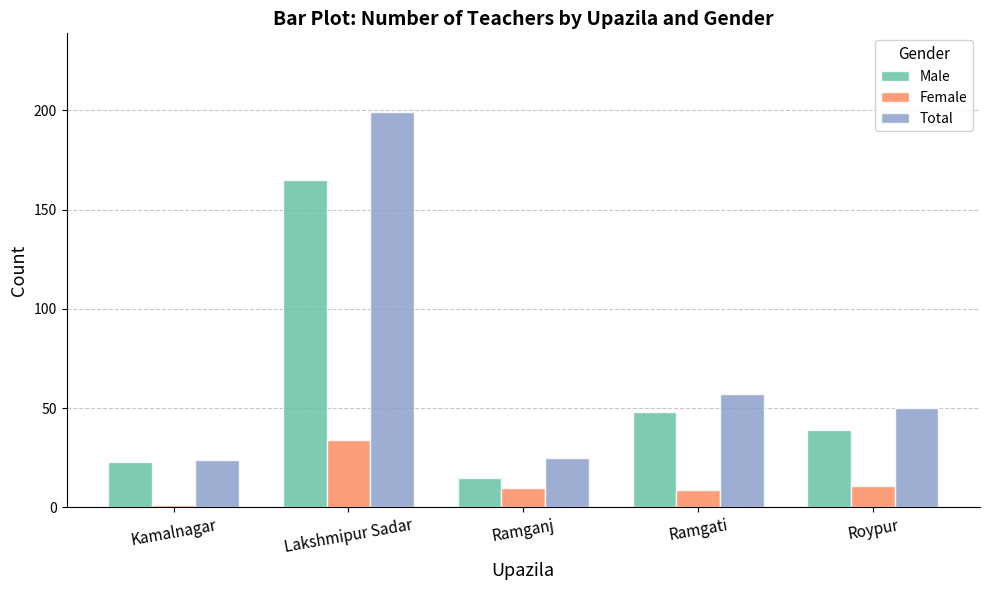

At Lakshmipur Sadar, list the series in order from smallest to largest.

Female, Male, Total